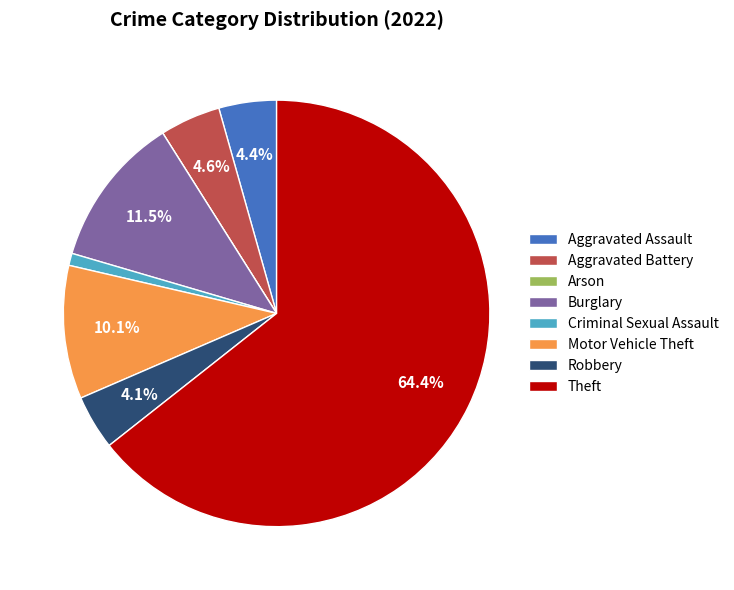

True or false: Burglary accounts for 24% of the total.

False